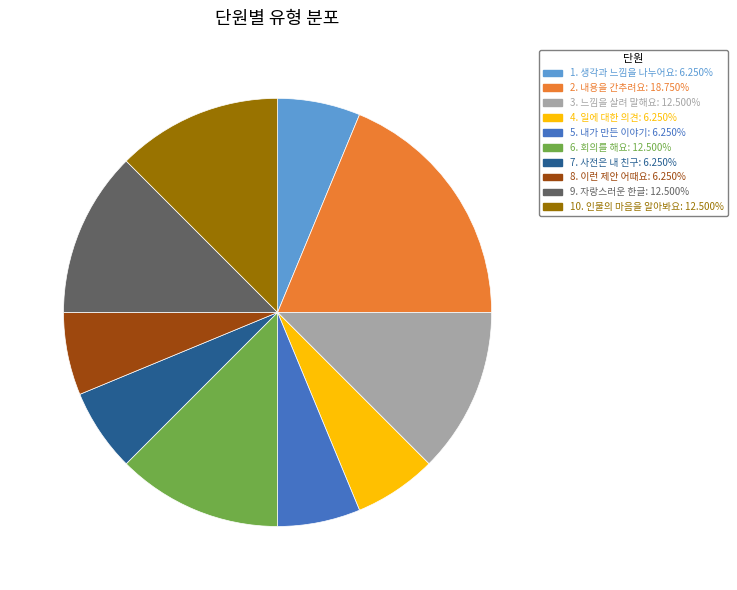

Combined, do 5. 내가 만든 이야기 and 9. 자랑스러운 한글 account for over 50%?

No